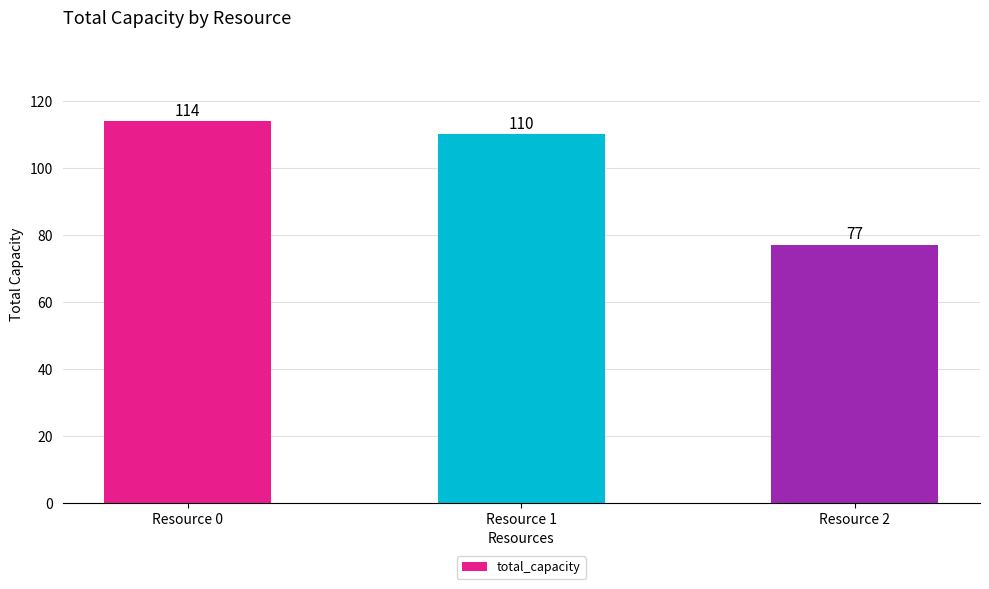

What is the sum of all values?

301